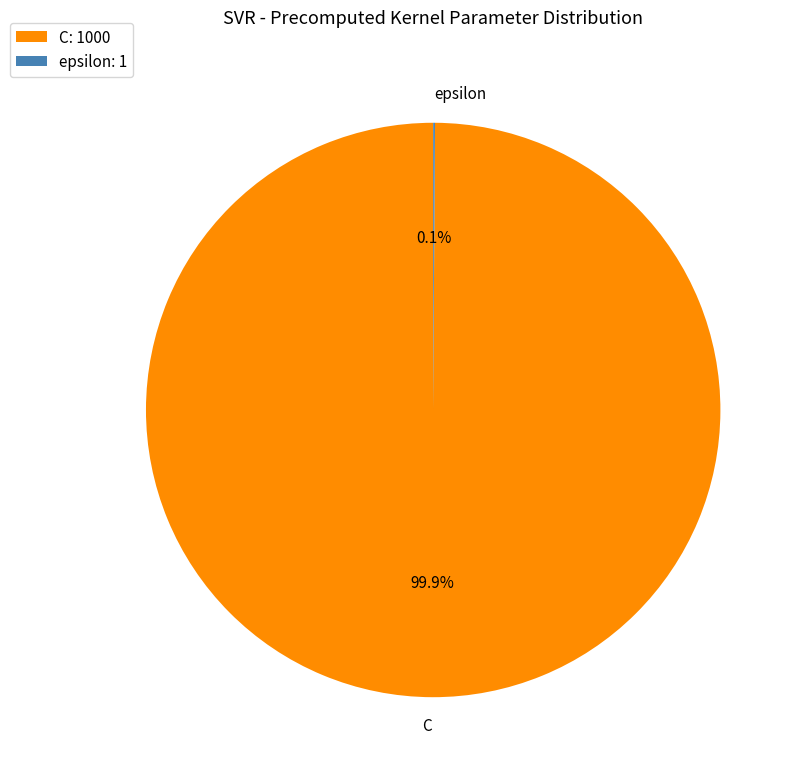

Is there a majority slice in this chart?

Yes